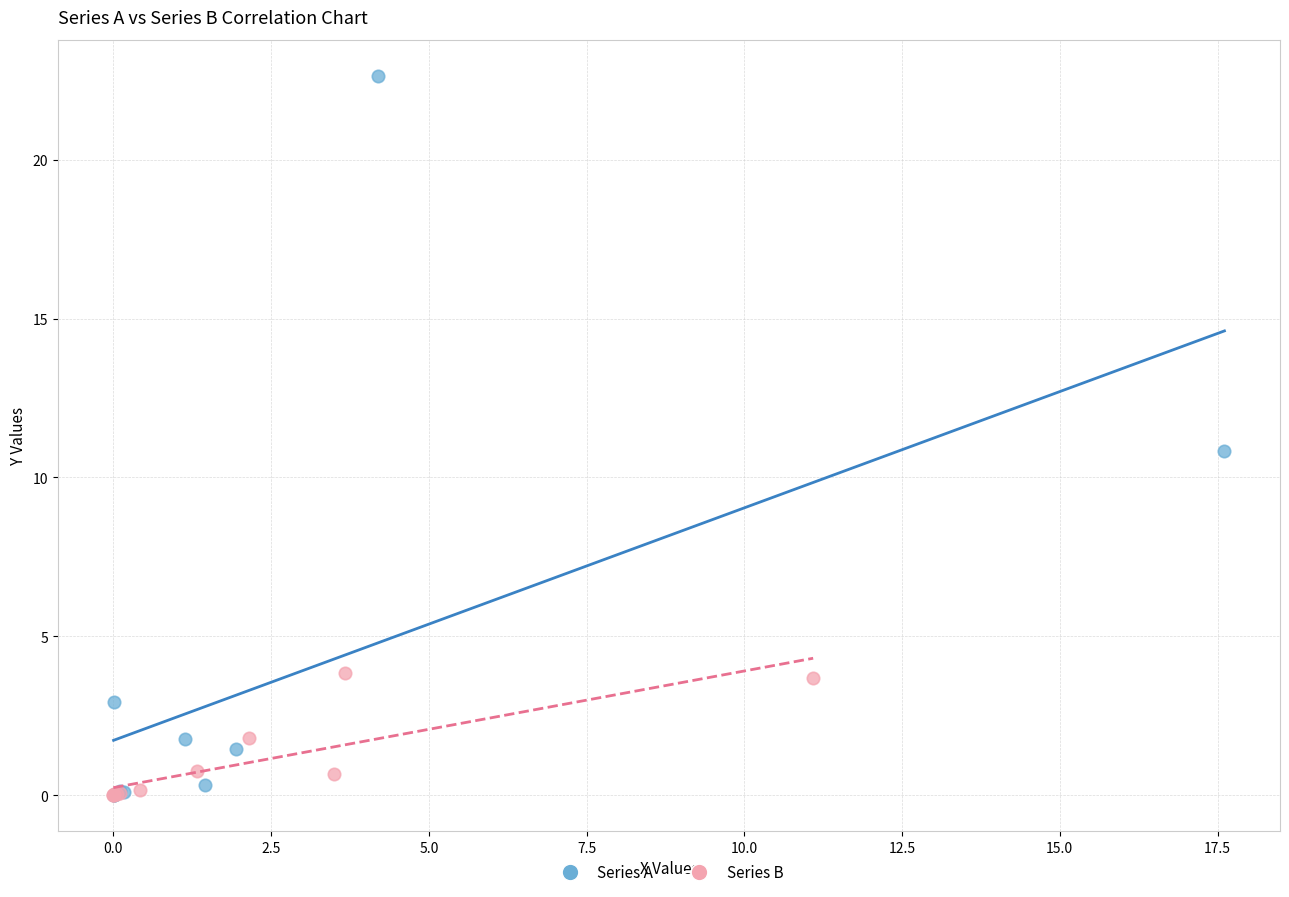

Which series has the largest Y range (max minus min)?

Series A